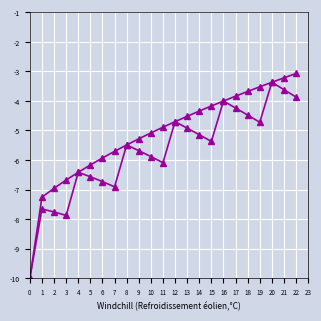

How many lines are shown in the chart?

2